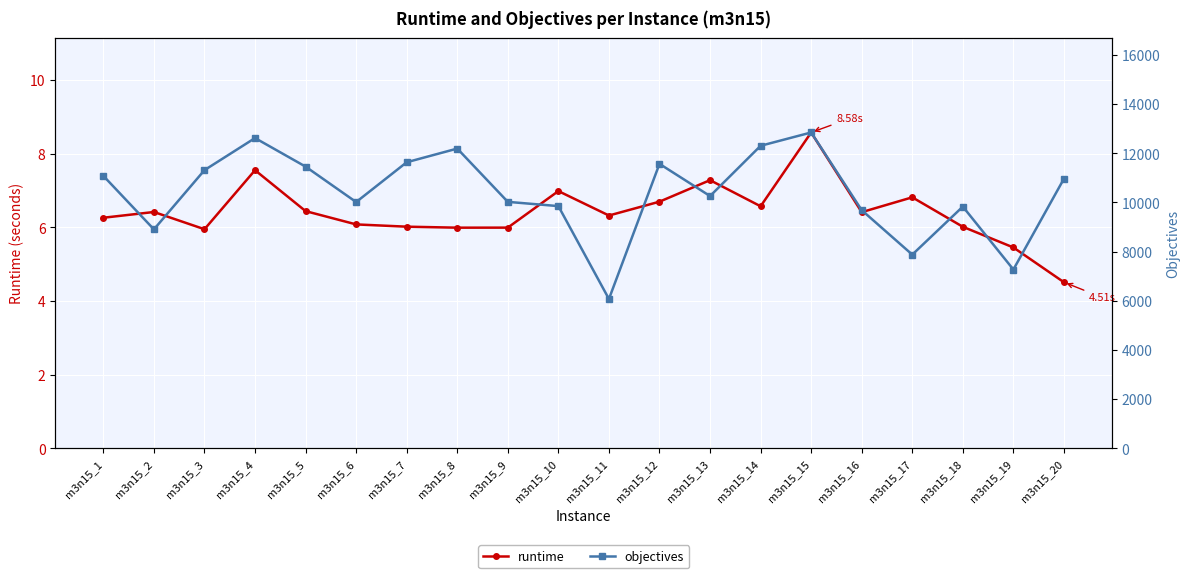

How many interior local peaks does the runtime series have?

6